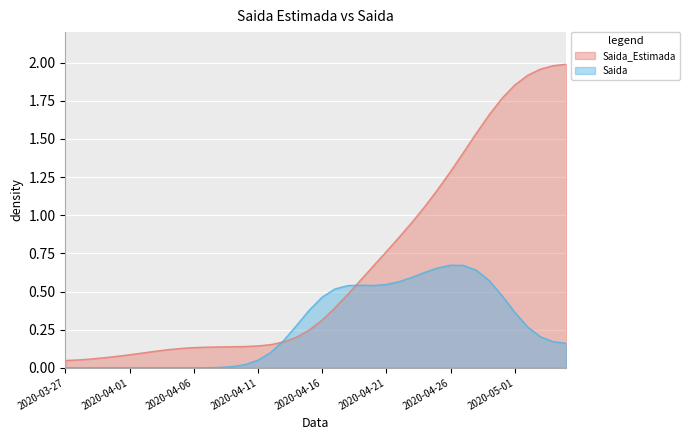

What is the change in value from 2020-04-14 to 2020-04-18?

+0.3